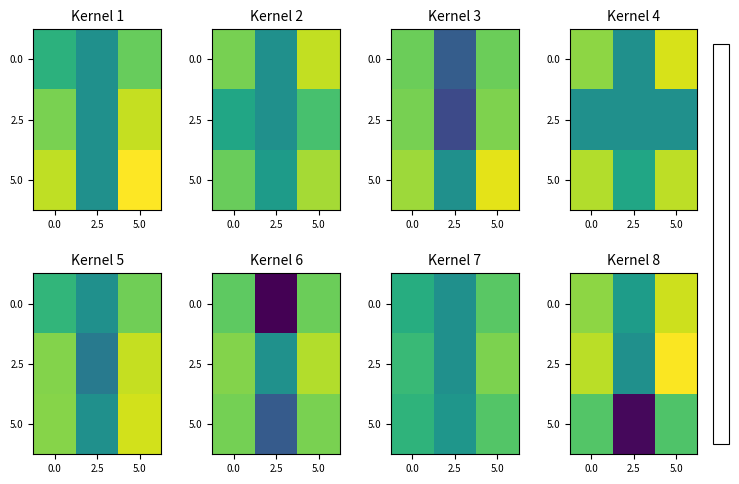

What is the total value across all series at 2.5?

-0.3